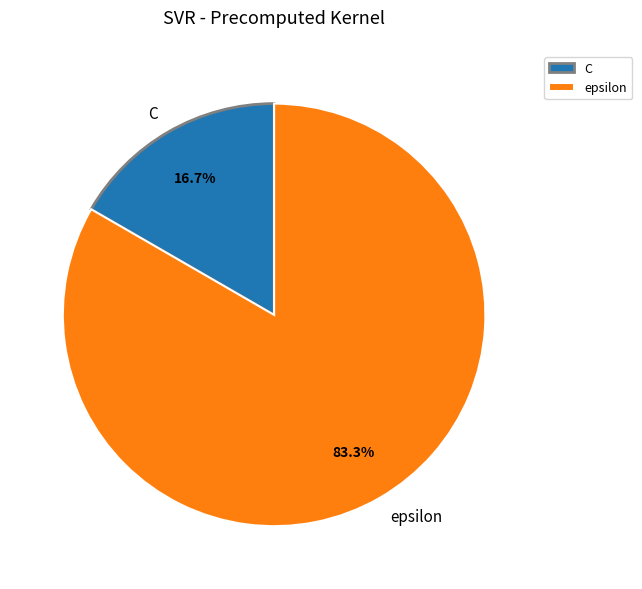

How much of the chart is everything except epsilon?

16.7%